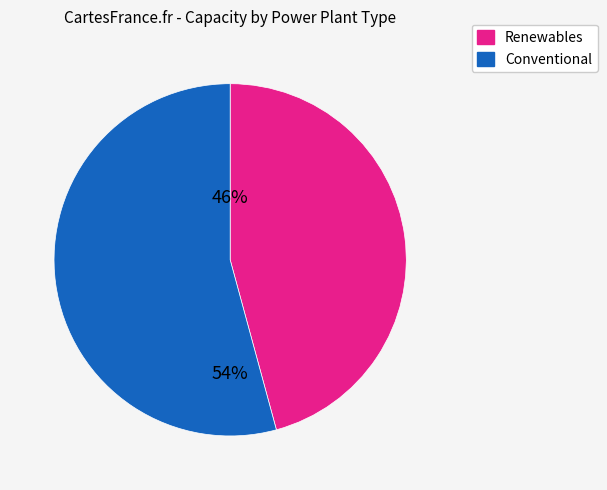

To the nearest percent, what is the average slice percentage?

50%